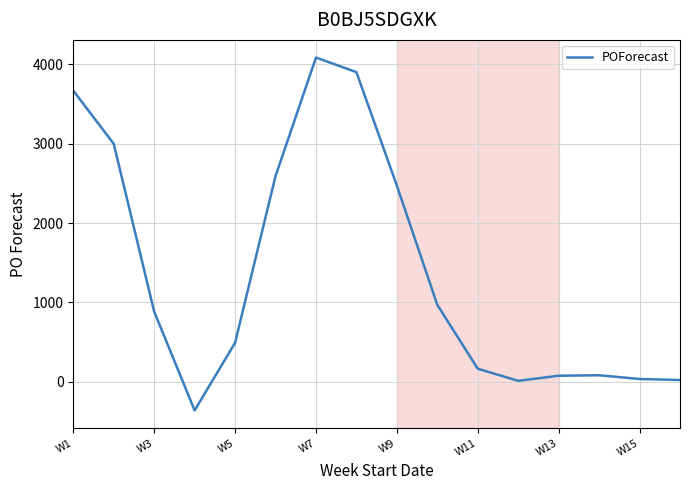

What is the difference between the maximum and minimum values?

4446